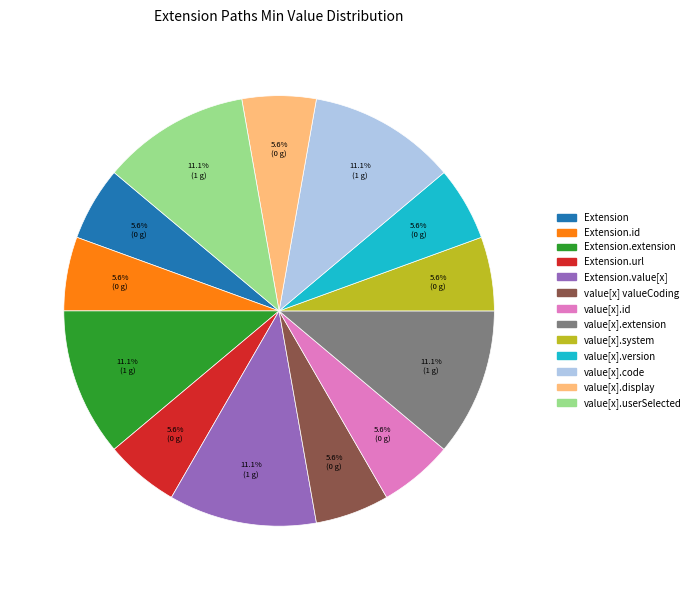

Does any single category account for the majority?

No